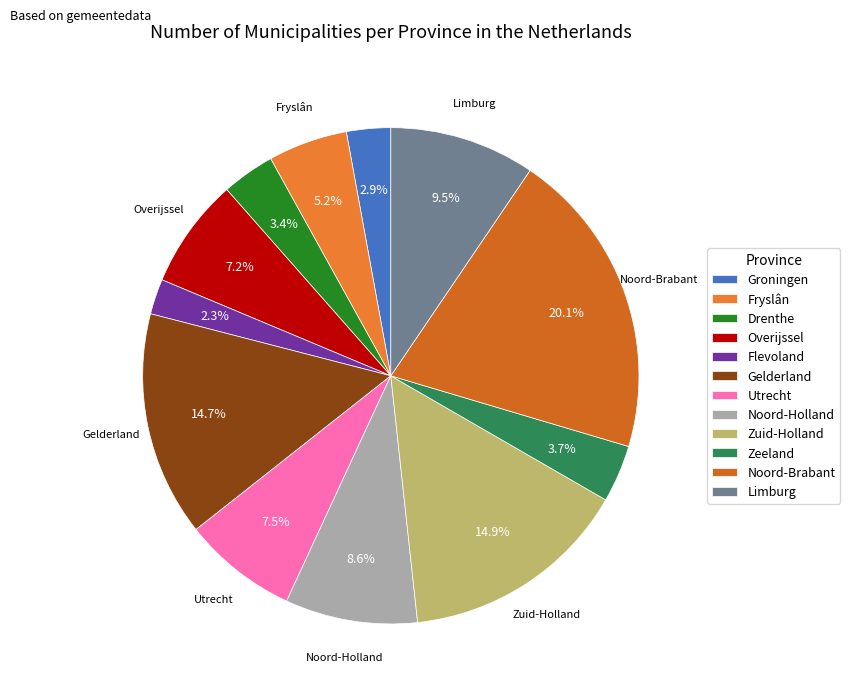

Is Gelderland the majority of the pie?

No